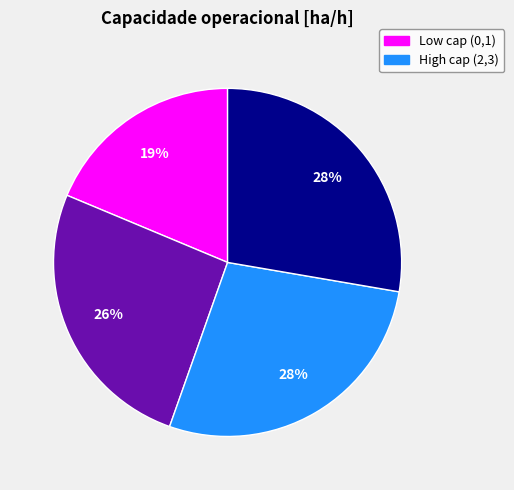

To the nearest percent, what is the average slice percentage?

25%